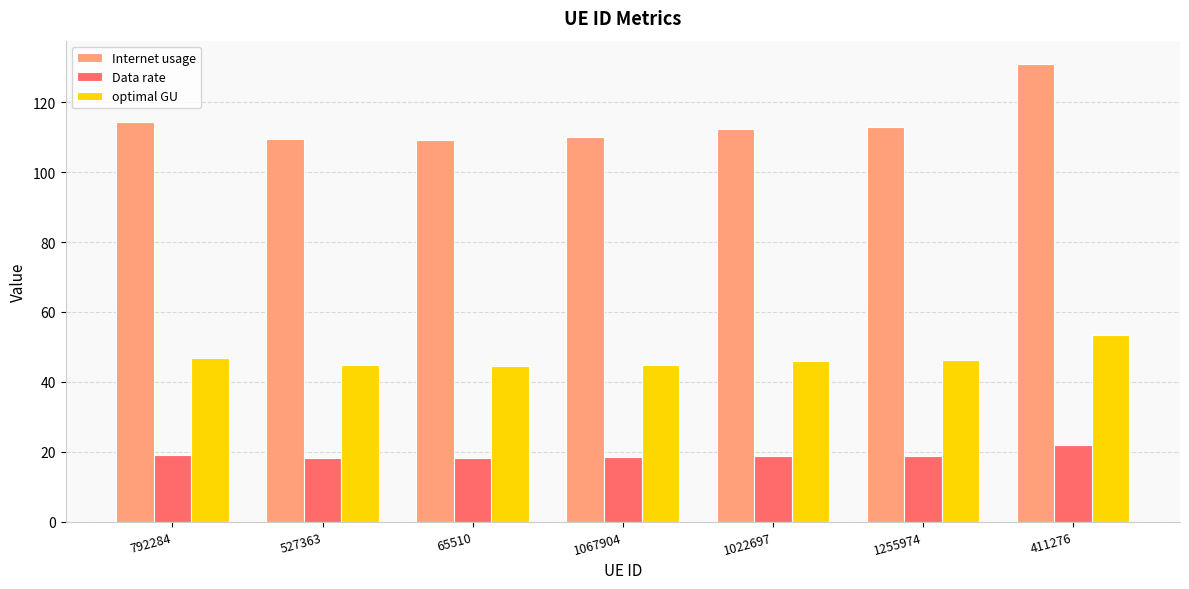

What is the difference between the Data rate values at 1022697 and 411276?

3.1